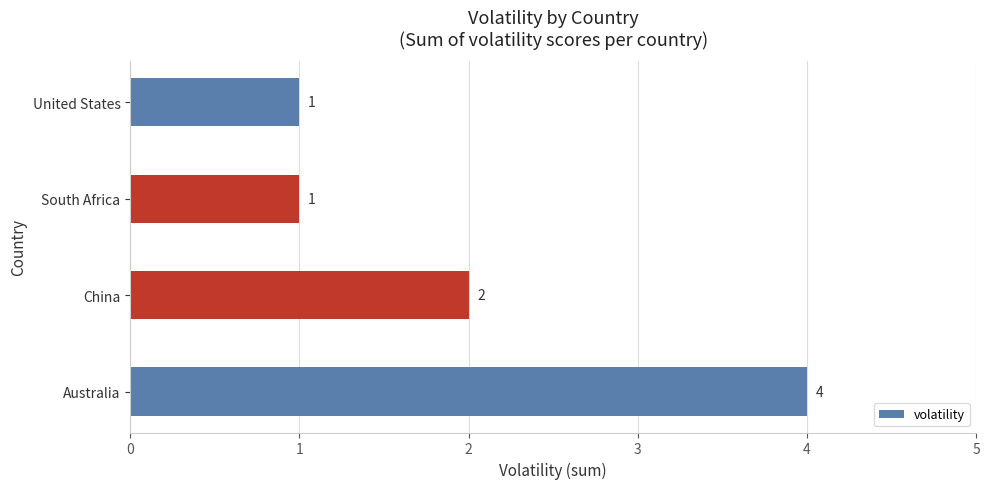

Reading bottom to top, transcribe all the data shown in this chart.

4	2	1	1